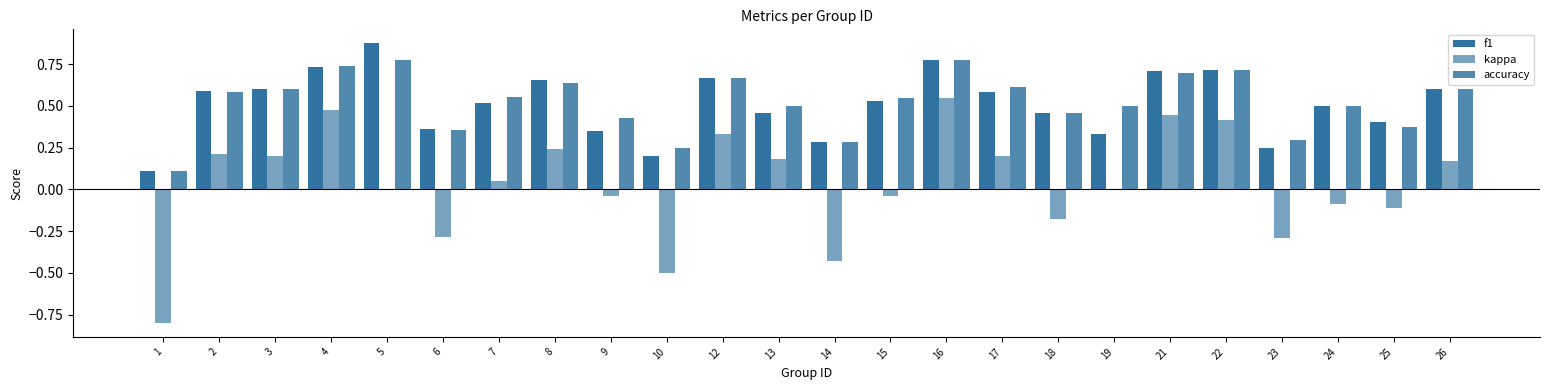

Reading right to left, transcribe all the data shown in this chart.

f1: 26=0.6	25=0.4	24=0.5	23=0.2	22=0.7	21=0.7	19=0.3	18=0.5	17=0.6	16=0.8	15=0.5	14=0.3	13=0.5	12=0.7	10=0.2	9=0.4	8=0.7	7=0.5	6=0.4	5=0.9	4=0.7	3=0.6	2=0.6	1=0.1
kappa: 26=0.2	25=-0.1	24=-0.1	23=-0.3	22=0.4	21=0.4	19=0.0	18=-0.2	17=0.2	16=0.6	15=-0.0	14=-0.4	13=0.2	12=0.3	10=-0.5	9=-0.0	8=0.2	7=0.1	6=-0.3	5=0.0	4=0.5	3=0.2	2=0.2	1=-0.8
accuracy: 26=0.6	25=0.4	24=0.5	23=0.3	22=0.7	21=0.7	19=0.5	18=0.5	17=0.6	16=0.8	15=0.5	14=0.3	13=0.5	12=0.7	10=0.2	9=0.4	8=0.6	7=0.6	6=0.4	5=0.8	4=0.7	3=0.6	2=0.6	1=0.1